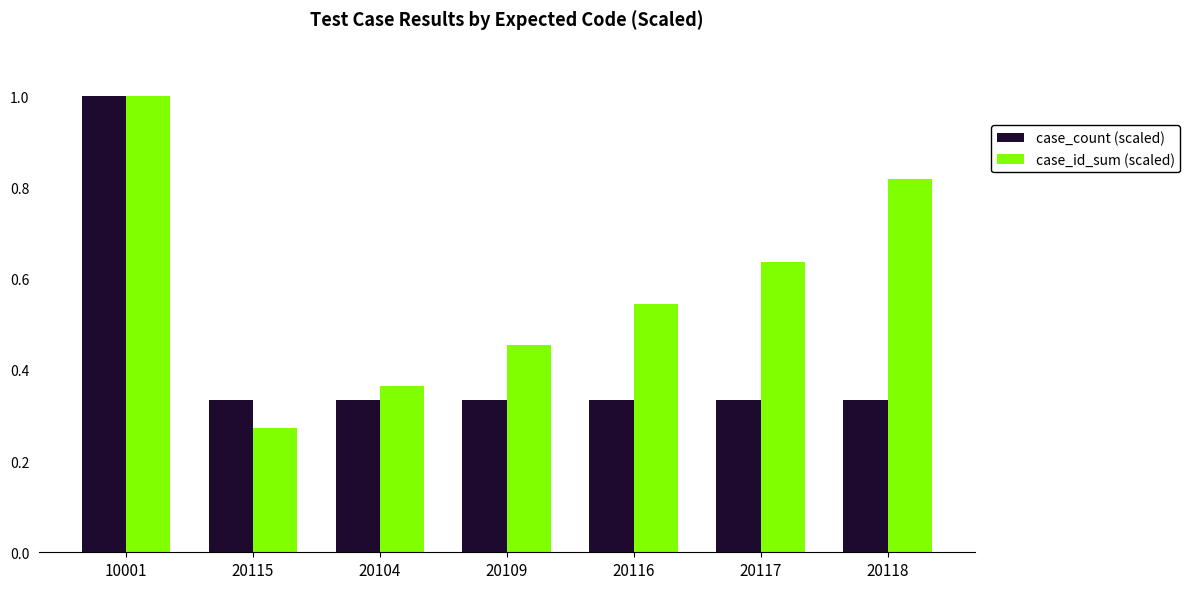

What is the greatest value displayed?

1.0